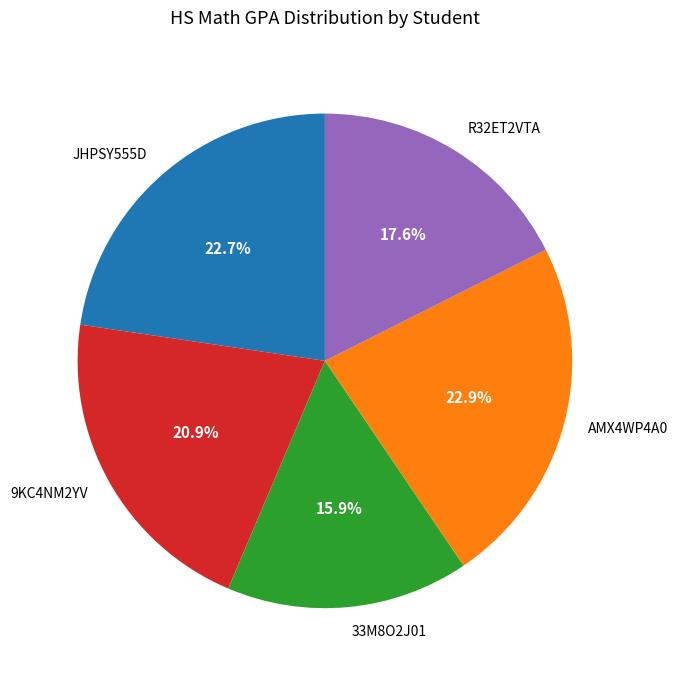

What percentage is the 9KC4NM2YV slice, to the nearest percent?

21%